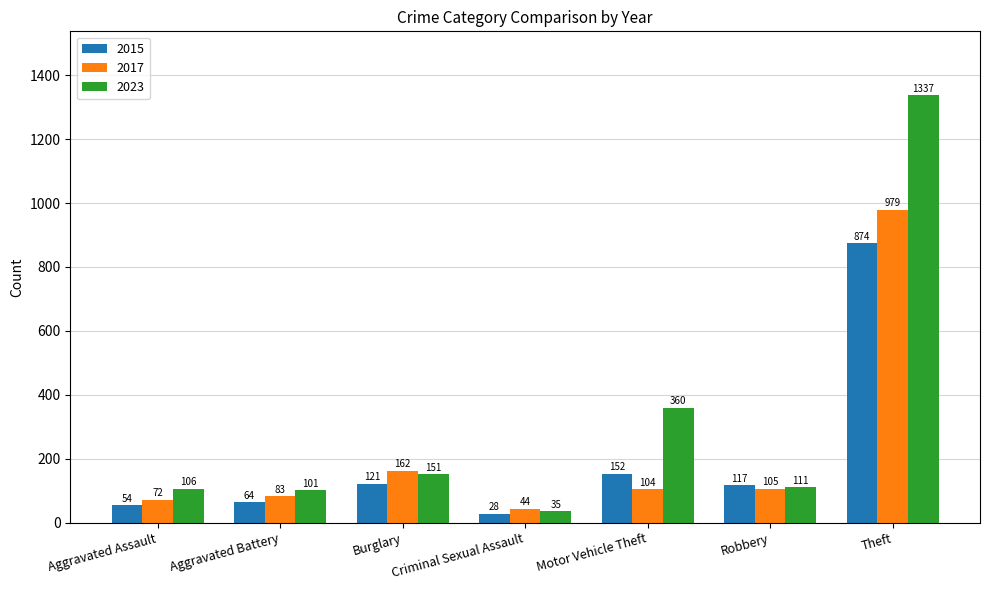

How many bars are there in total?

21